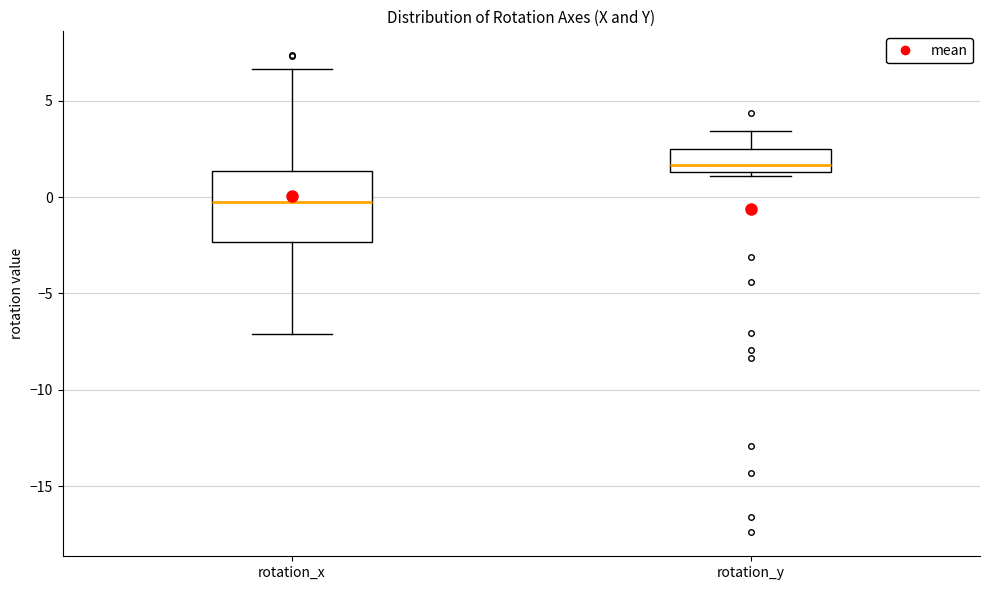

Which box has the lowest median line?

rotation_x